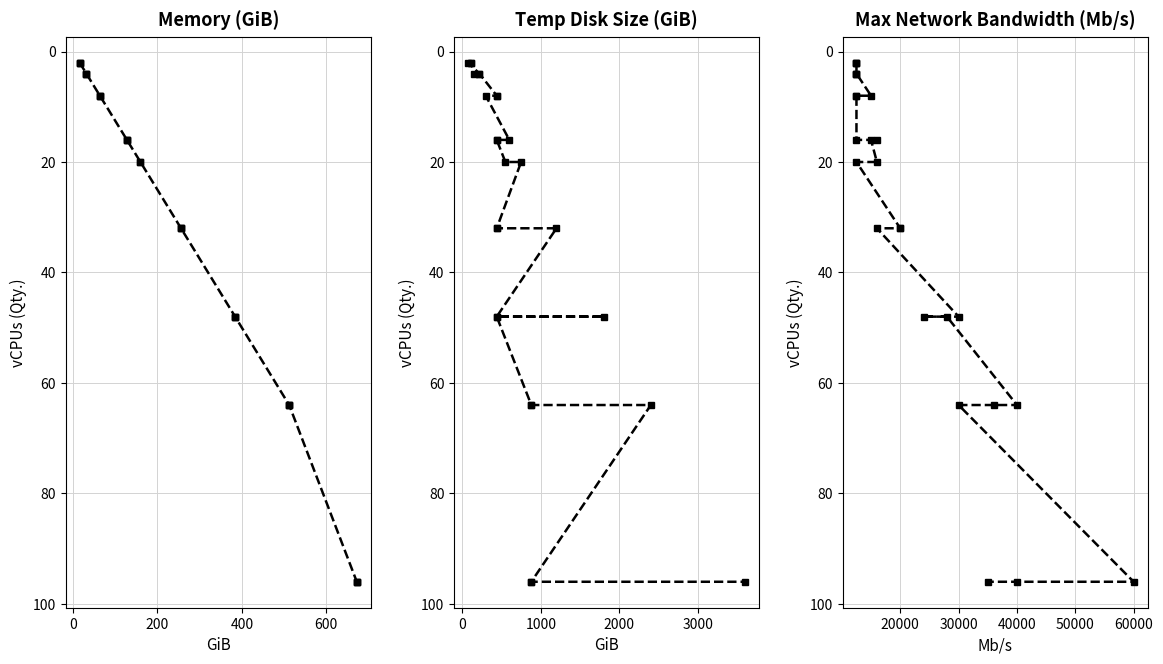

How many lines are shown in the chart?

3